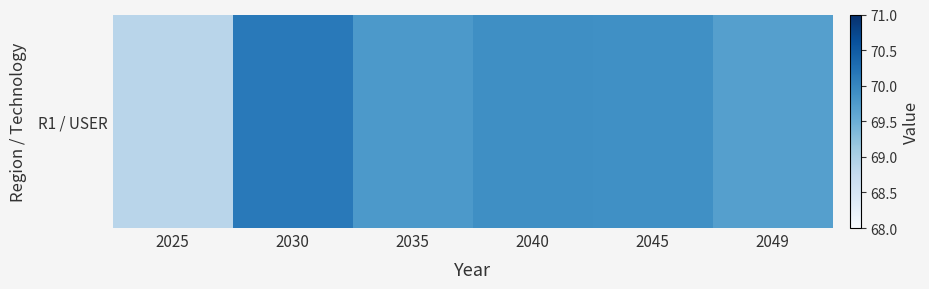

Approximately how many times larger is the value at 2035 compared to 2025?

1.0